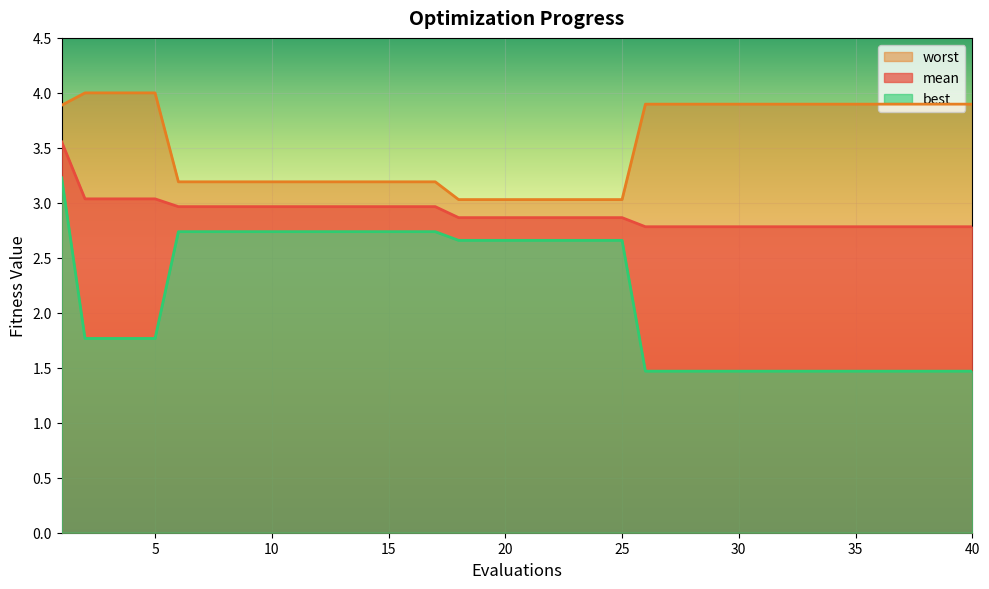

Between 4 and 8, which series saw the biggest shift?

best